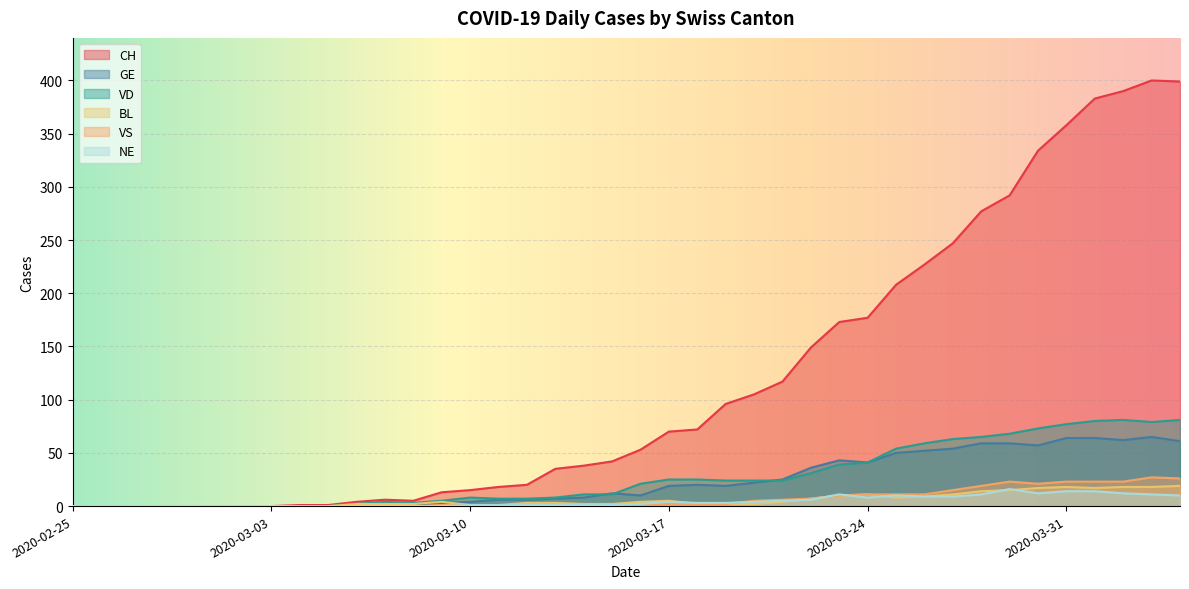

Reading left to right, extract all data points from this chart.

CH: 2020-02-25=0	2020-02-26=0	2020-02-27=0	2020-02-28=0	2020-02-29=0	2020-03-01=0	2020-03-02=0	2020-03-03=0	2020-03-04=1	2020-03-05=1	2020-03-06=4	2020-03-07=6	2020-03-08=5	2020-03-09=13	2020-03-10=15	2020-03-11=18	2020-03-12=20	2020-03-13=35	2020-03-14=38	2020-03-15=42	2020-03-16=53	2020-03-17=70	2020-03-18=72	2020-03-19=96	2020-03-20=105	2020-03-21=117	2020-03-22=149	2020-03-23=173	2020-03-24=177	2020-03-25=208	2020-03-26=227	2020-03-27=247	2020-03-28=277	2020-03-29=292	2020-03-30=334	2020-03-31=358	2020-04-01=383	2020-04-02=390	2020-04-03=400	2020-04-04=399
GE: 2020-02-25=0	2020-02-26=0	2020-02-27=0	2020-02-28=0	2020-02-29=0	2020-03-01=0	2020-03-02=0	2020-03-03=0	2020-03-04=0	2020-03-05=0	2020-03-06=0	2020-03-07=0	2020-03-08=0	2020-03-09=3	2020-03-10=4	2020-03-11=6	2020-03-12=6	2020-03-13=7	2020-03-14=8	2020-03-15=12	2020-03-16=10	2020-03-17=19	2020-03-18=20	2020-03-19=19	2020-03-20=22	2020-03-21=25	2020-03-22=36	2020-03-23=43	2020-03-24=41	2020-03-25=50	2020-03-26=52	2020-03-27=54	2020-03-28=59	2020-03-29=59	2020-03-30=57	2020-03-31=64	2020-04-01=64	2020-04-02=62	2020-04-03=65	2020-04-04=61
VD: 2020-02-25=0	2020-02-26=0	2020-02-27=0	2020-02-28=0	2020-02-29=0	2020-03-01=0	2020-03-02=0	2020-03-03=0	2020-03-04=0	2020-03-05=0	2020-03-06=2	2020-03-07=4	2020-03-08=3	2020-03-09=5	2020-03-10=8	2020-03-11=7	2020-03-12=7	2020-03-13=8	2020-03-14=11	2020-03-15=11	2020-03-16=21	2020-03-17=25	2020-03-18=25	2020-03-19=24	2020-03-20=24	2020-03-21=24	2020-03-22=31	2020-03-23=39	2020-03-24=41	2020-03-25=54	2020-03-26=59	2020-03-27=63	2020-03-28=65	2020-03-29=68	2020-03-30=73	2020-03-31=77	2020-04-01=80	2020-04-02=81	2020-04-03=79	2020-04-04=81
BL: 2020-02-25=0	2020-02-26=0	2020-02-27=0	2020-02-28=0	2020-02-29=0	2020-03-01=0	2020-03-02=0	2020-03-03=0	2020-03-04=0	2020-03-05=0	2020-03-06=2	2020-03-07=2	2020-03-08=2	2020-03-09=4	2020-03-10=1	2020-03-11=1	2020-03-12=3	2020-03-13=3	2020-03-14=2	2020-03-15=2	2020-03-16=4	2020-03-17=5	2020-03-18=2	2020-03-19=2	2020-03-20=2	2020-03-21=4	2020-03-22=7	2020-03-23=10	2020-03-24=11	2020-03-25=8	2020-03-26=9	2020-03-27=11	2020-03-28=14	2020-03-29=15	2020-03-30=17	2020-03-31=18	2020-04-01=17	2020-04-02=18	2020-04-03=18	2020-04-04=19
VS: 2020-02-25=0	2020-02-26=0	2020-02-27=0	2020-02-28=0	2020-02-29=0	2020-03-01=0	2020-03-02=0	2020-03-03=0	2020-03-04=0	2020-03-05=0	2020-03-06=0	2020-03-07=0	2020-03-08=0	2020-03-09=1	2020-03-10=1	2020-03-11=1	2020-03-12=1	2020-03-13=1	2020-03-14=1	2020-03-15=1	2020-03-16=1	2020-03-17=2	2020-03-18=2	2020-03-19=2	2020-03-20=5	2020-03-21=6	2020-03-22=7	2020-03-23=10	2020-03-24=11	2020-03-25=11	2020-03-26=11	2020-03-27=15	2020-03-28=19	2020-03-29=23	2020-03-30=21	2020-03-31=23	2020-04-01=23	2020-04-02=23	2020-04-03=27	2020-04-04=26
NE: 2020-02-25=0	2020-02-26=0	2020-02-27=0	2020-02-28=0	2020-02-29=0	2020-03-01=0	2020-03-02=0	2020-03-03=0	2020-03-04=0	2020-03-05=0	2020-03-06=0	2020-03-07=0	2020-03-08=0	2020-03-09=0	2020-03-10=1	2020-03-11=1	2020-03-12=1	2020-03-13=1	2020-03-14=1	2020-03-15=1	2020-03-16=2	2020-03-17=4	2020-03-18=3	2020-03-19=3	2020-03-20=4	2020-03-21=5	2020-03-22=6	2020-03-23=11	2020-03-24=8	2020-03-25=10	2020-03-26=9	2020-03-27=9	2020-03-28=11	2020-03-29=16	2020-03-30=12	2020-03-31=14	2020-04-01=14	2020-04-02=12	2020-04-03=11	2020-04-04=10